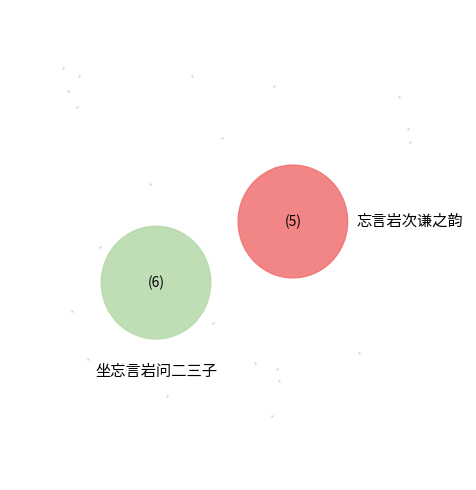

Does any single category account for the majority?

Yes